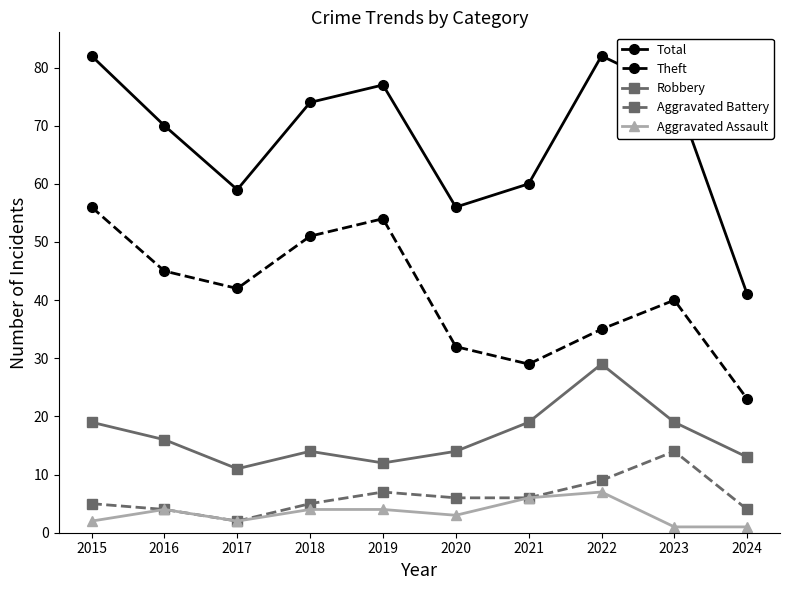

What is the sum of the Robbery values at 2019 and 2017?

23